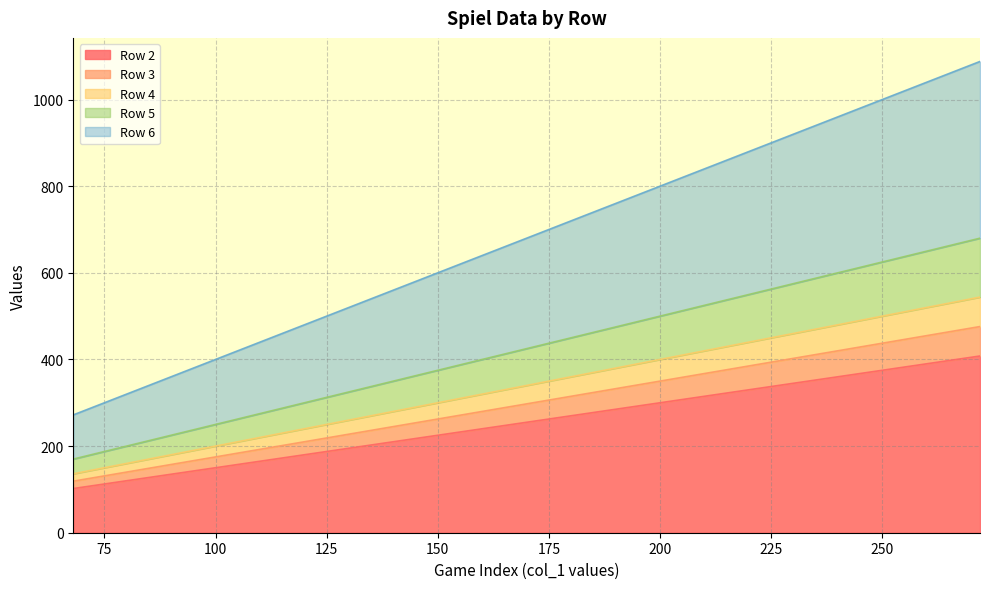

How many data points in Row 5 are above 477?

10